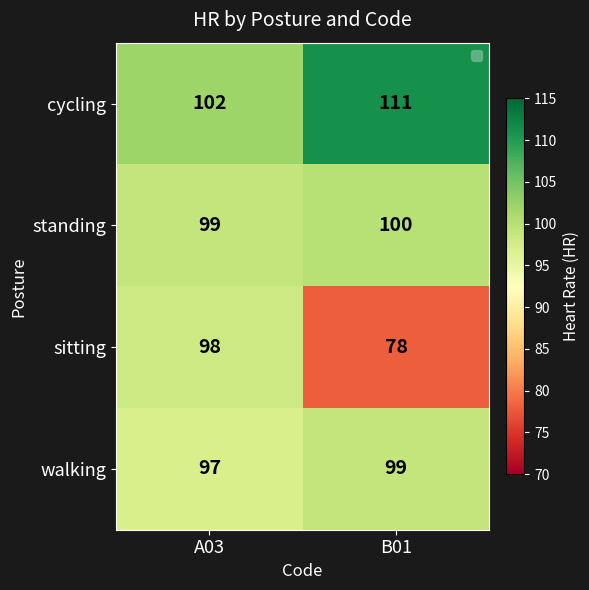

Where is standing nearest to the value 99?

A03